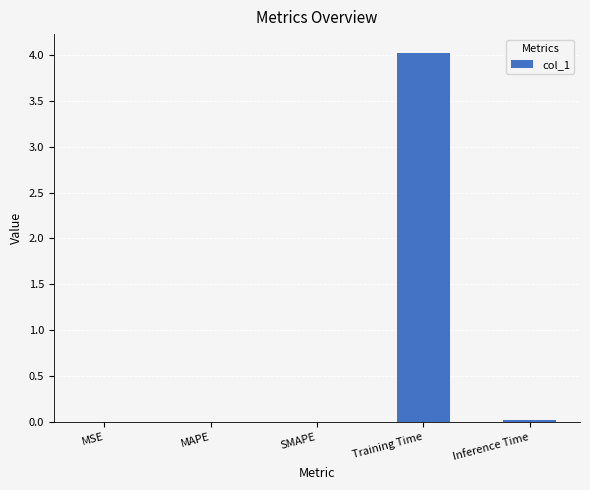

Are the bars horizontal?

No